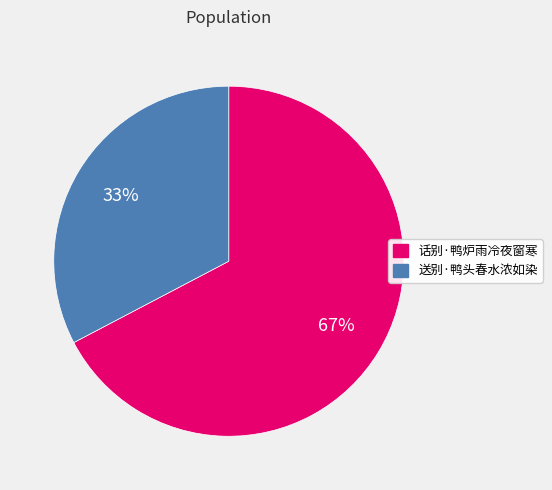

What is the largest slice in the pie chart?

话别·鸭炉雨冷夜窗寒